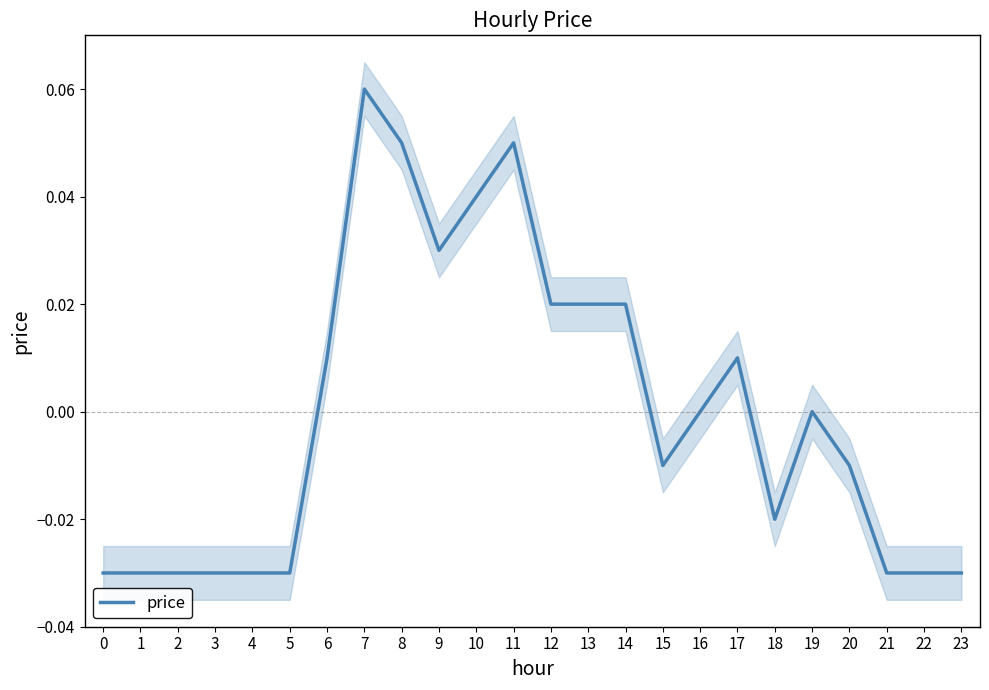

Is it true that the value at 1 is -0.0?

True